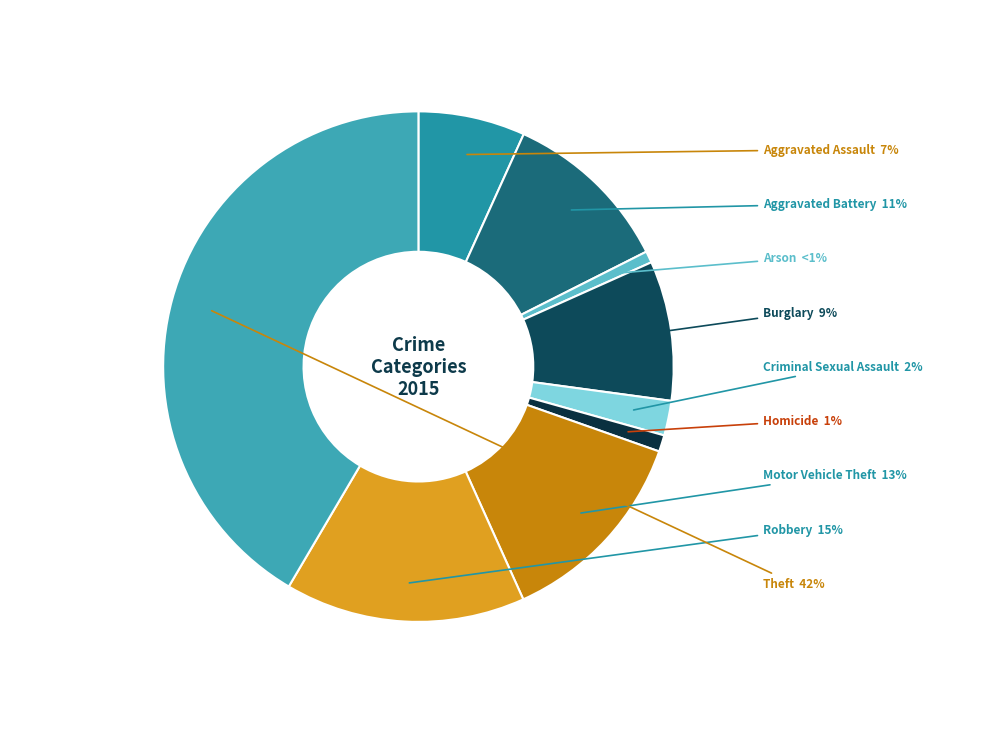

To the nearest percent, what is the difference between the largest and smallest slice percentages?

41%